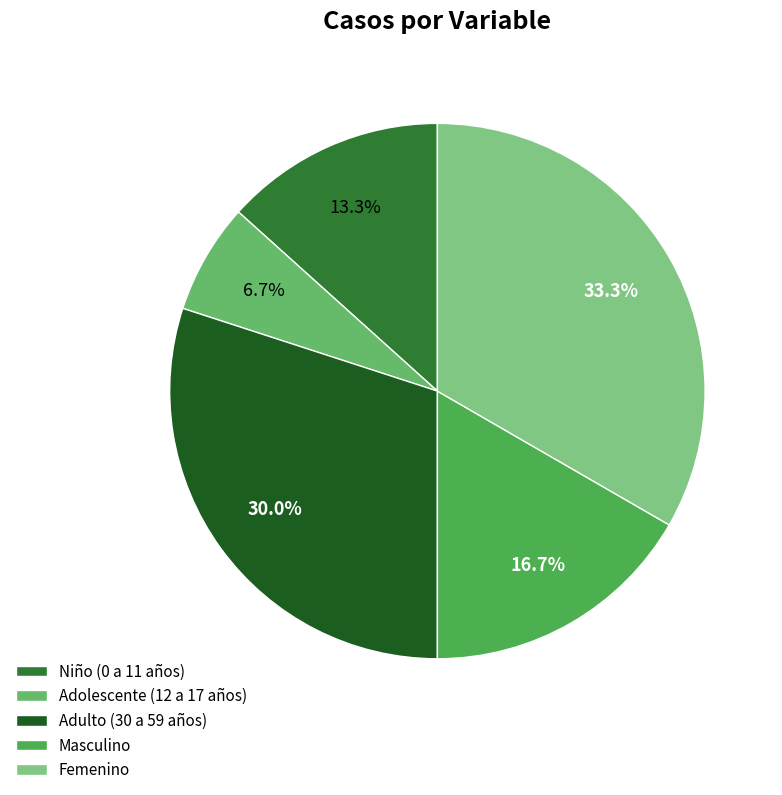

Rank the categories by value from lowest to highest.

Adolescente (12 a 17 años), Niño (0 a 11 años), Masculino, Adulto (30 a 59 años), Femenino